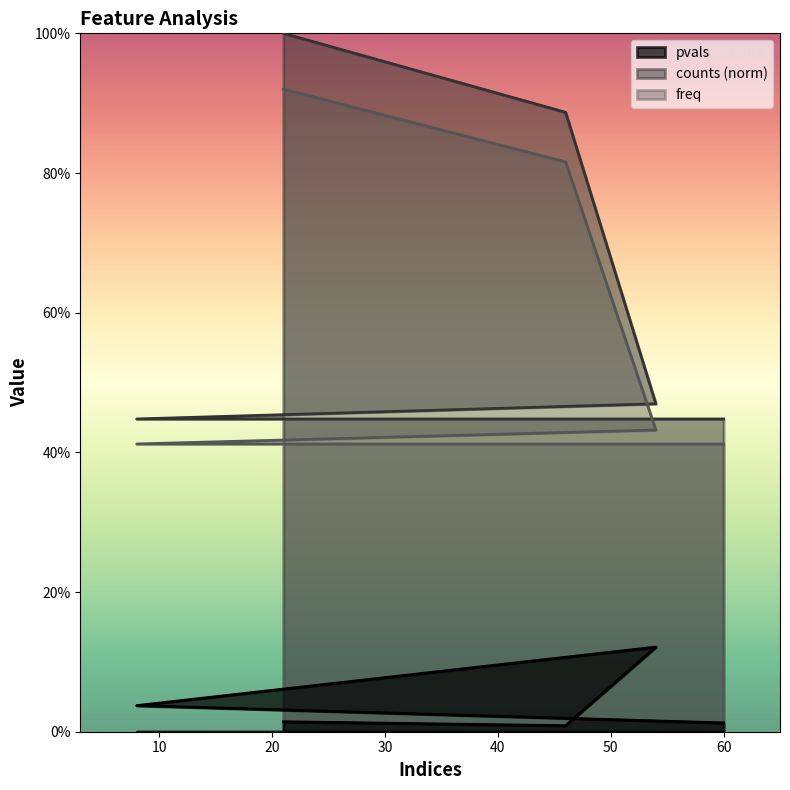

What is the label of the 3rd point from the left?

54